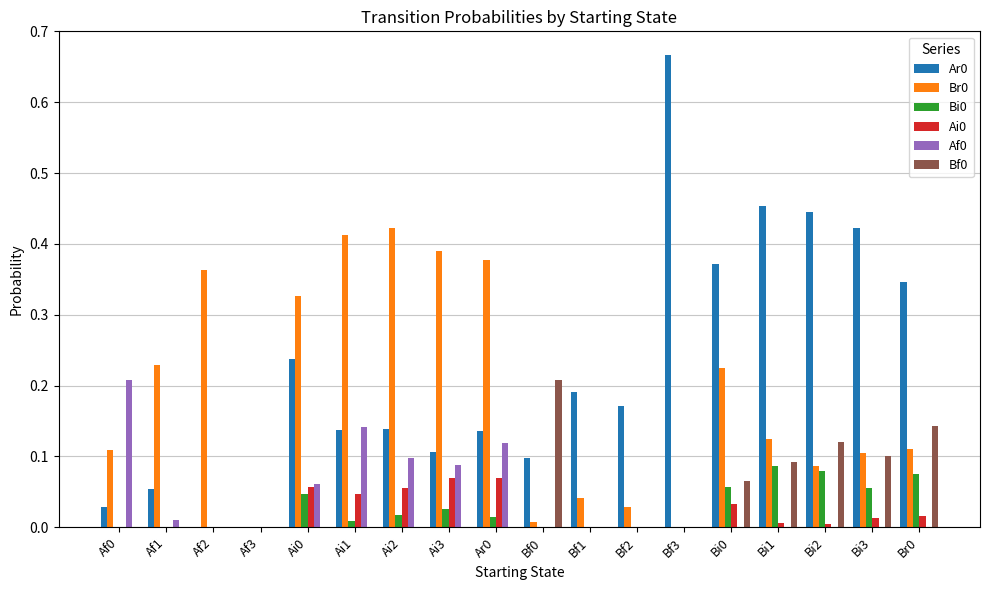

What is the total value across all series at Bi0?

0.8